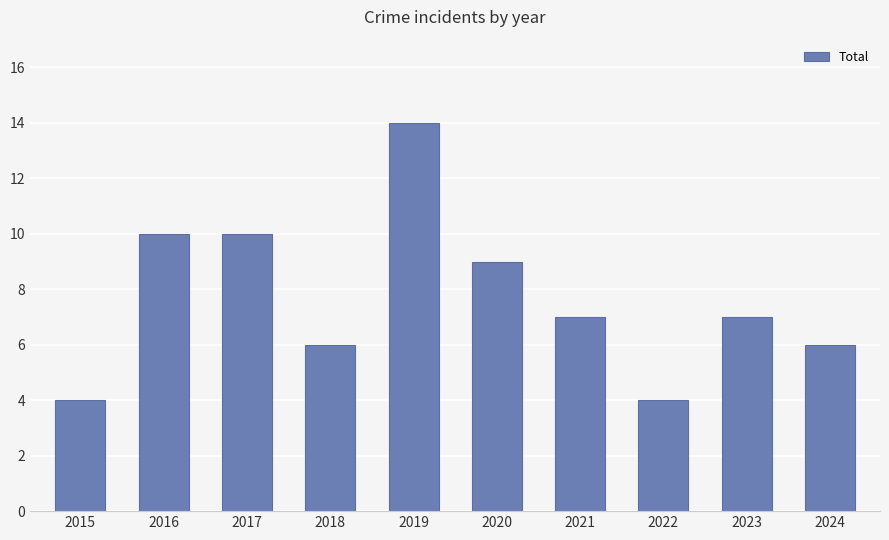

Reading right to left, what are all the values shown in this chart?

6	7	4	7	9	14	6	10	10	4